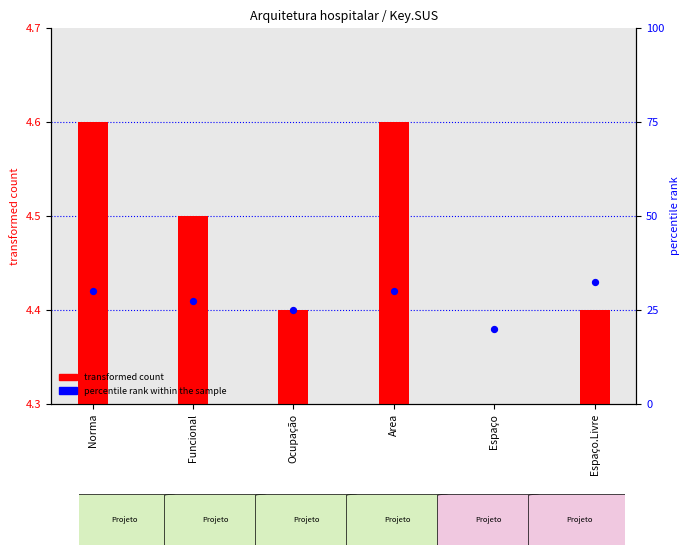

Which series has the widest spread of Y values?

transformed count